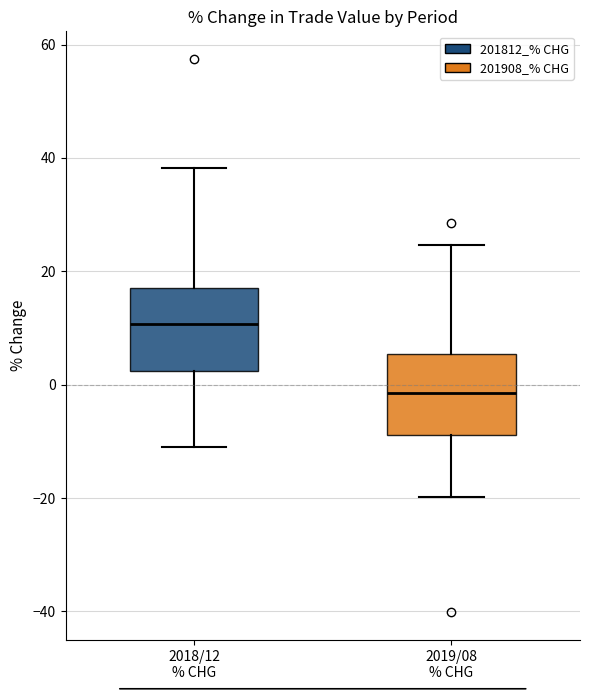

Reading left to right, transcribe this box plot: for each box, give where its median line is, the range the box spans, and where its two whiskers end, as read against the y-axis. The values are not printed on the chart, so give them approximately, as read against the axis.

2018/12 % CHG: median 10, box 2 to 18, whiskers -12 to 38
2019/08 % CHG: median -2, box -8 to 6, whiskers -20 to 24